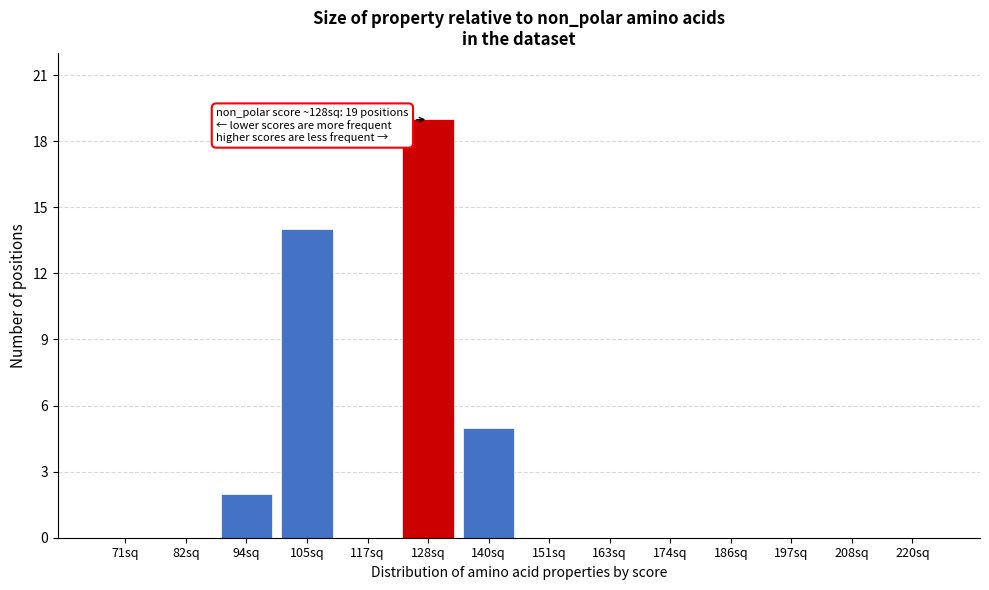

Reading left to right, transcribe all the data shown in this chart.

71sq=0	82sq=0	94sq=2	105sq=14	117sq=0	128sq=19	140sq=5	151sq=0	163sq=0	174sq=0	186sq=0	197sq=0	208sq=0	220sq=0